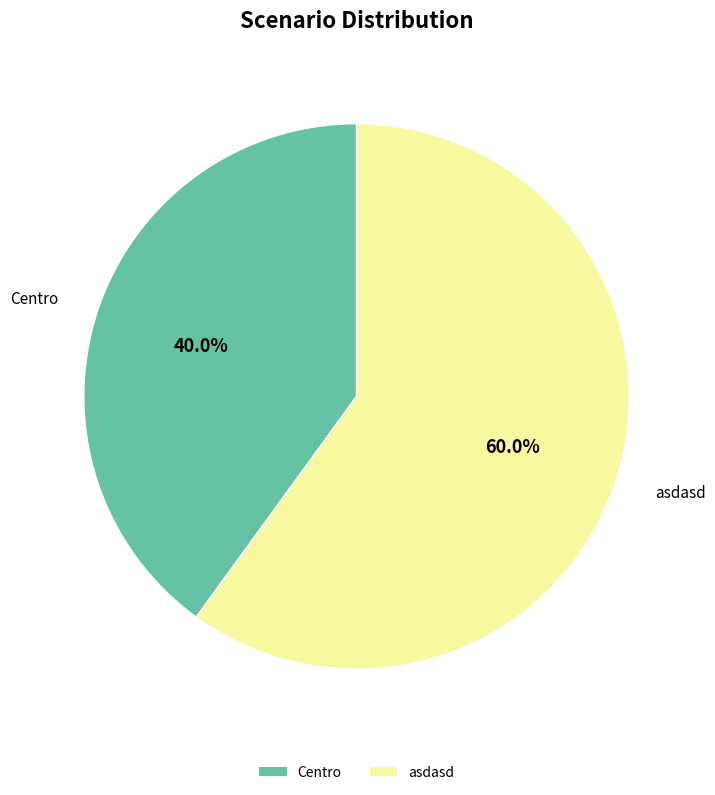

Is it true that Centro is 46% of the pie?

False